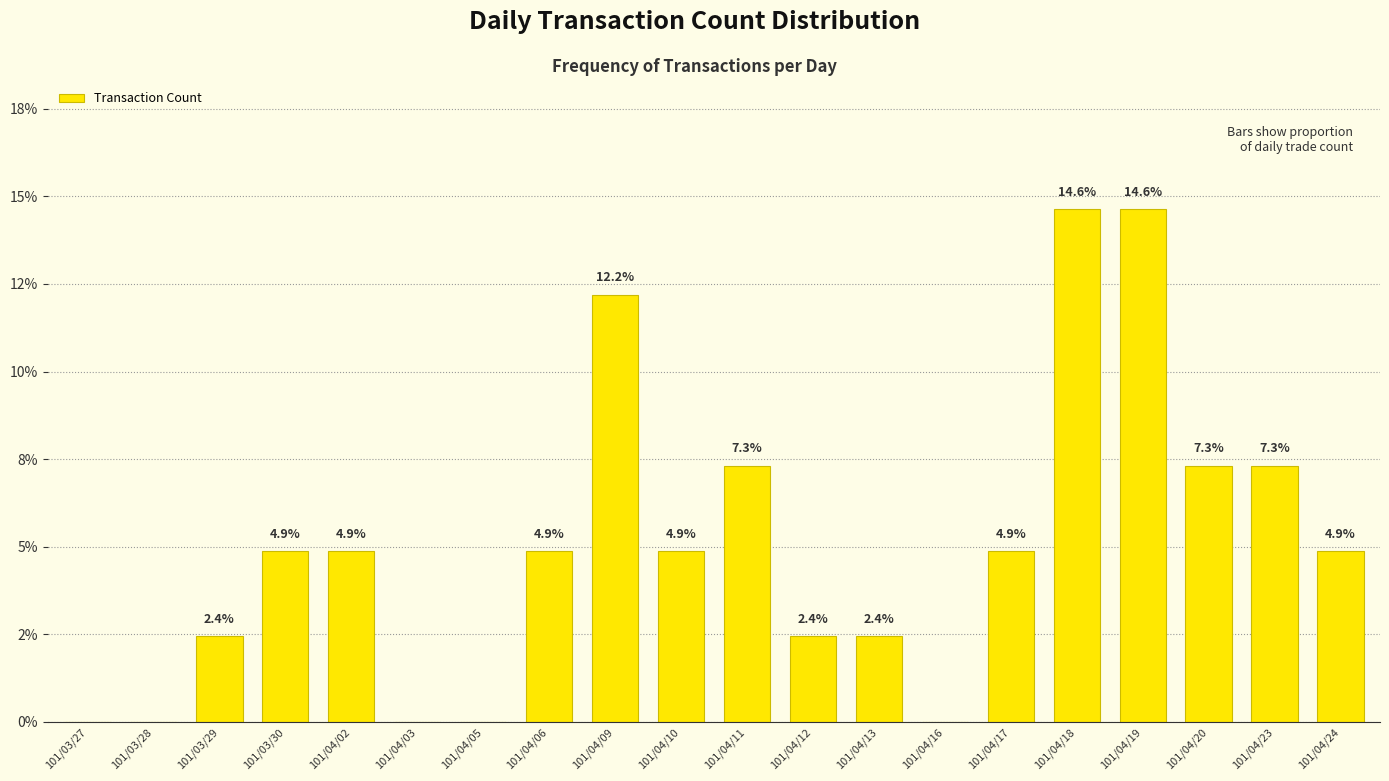

How many values are above zero?

15